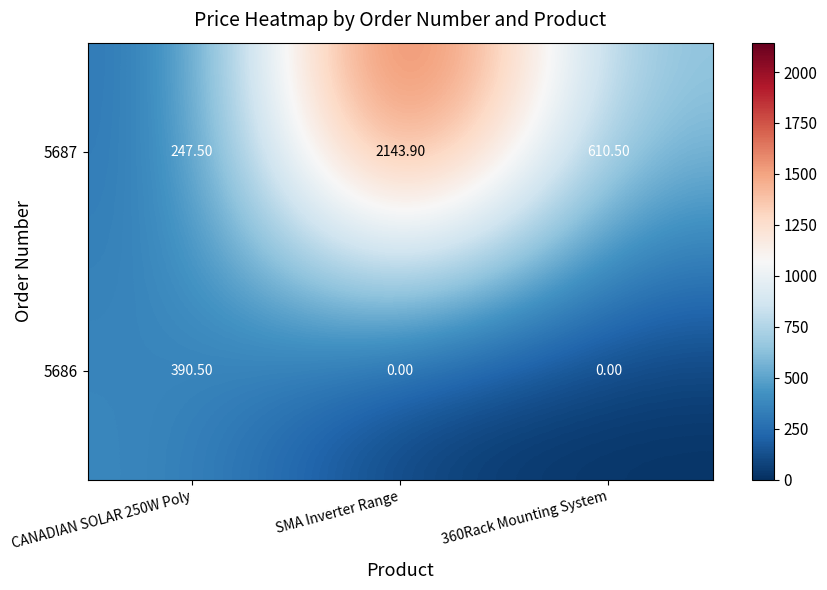

Which category has the highest value across all series?

SMA Inverter Range